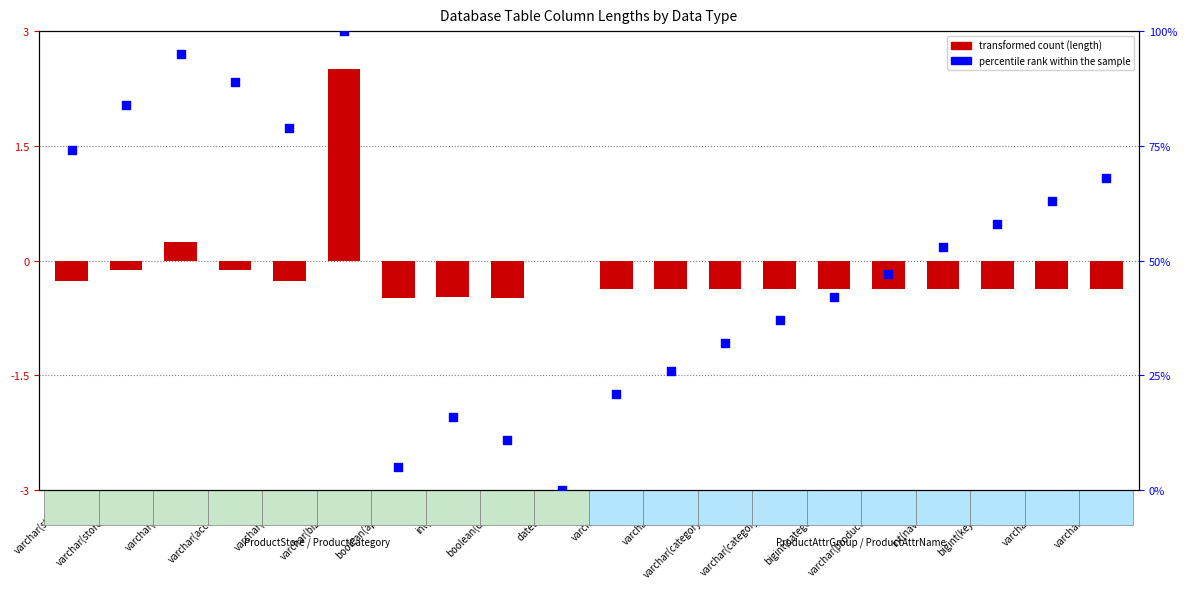

What is the change in value from varchar(avatar) to boolean(deleted)?

-84